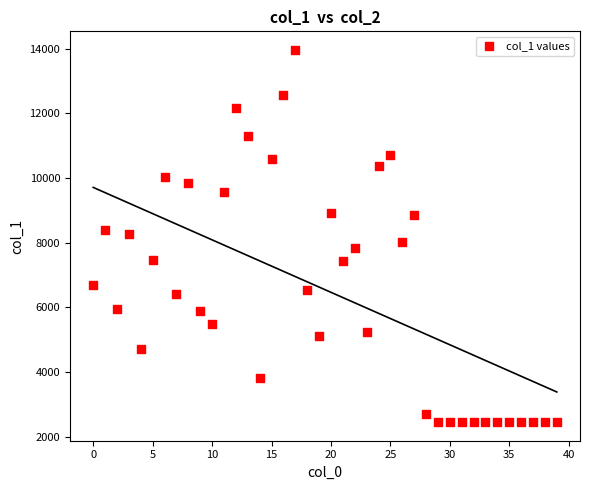

What is the range of Y values (max minus min)?

11510